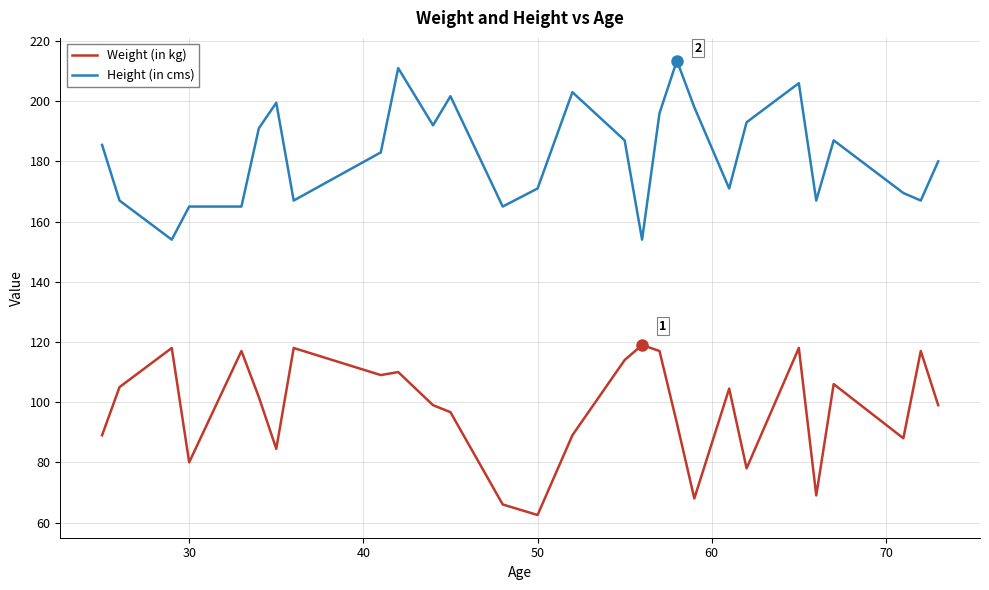

Rank the series by their maximum value, from highest to lowest.

Height (in cms), Weight (in kg)